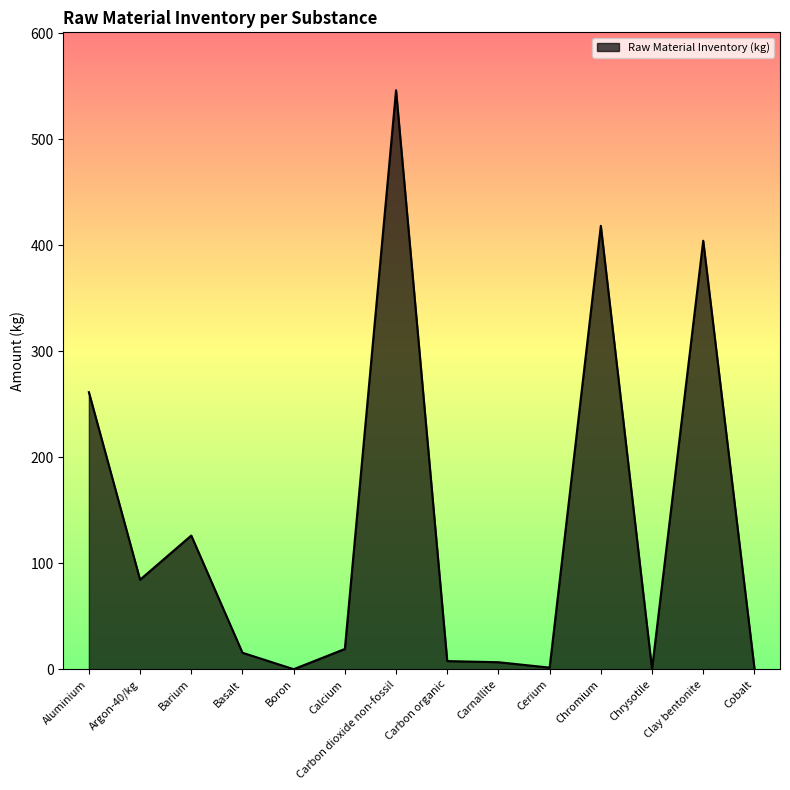

At which category does the data reach its first local valley?

Argon-40/kg